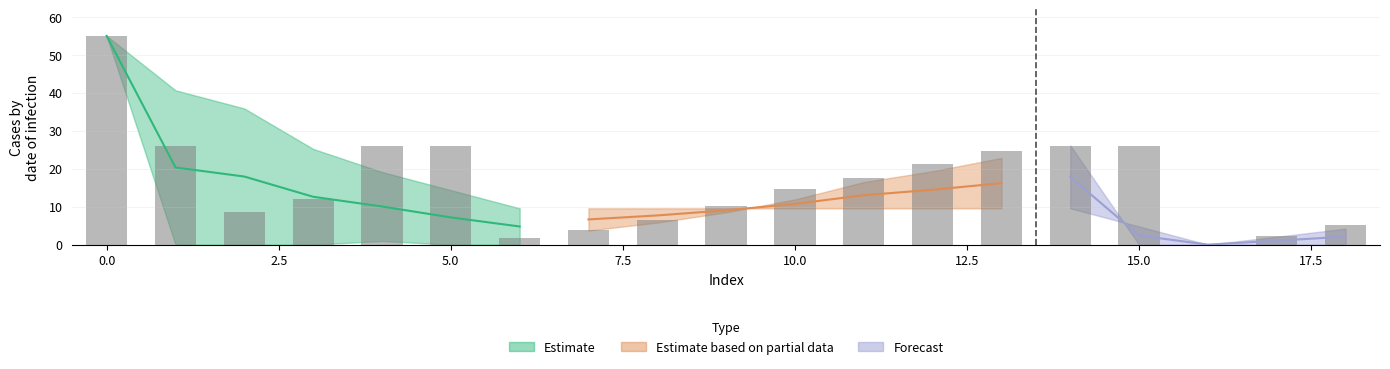

What is the greatest value displayed?

55.0